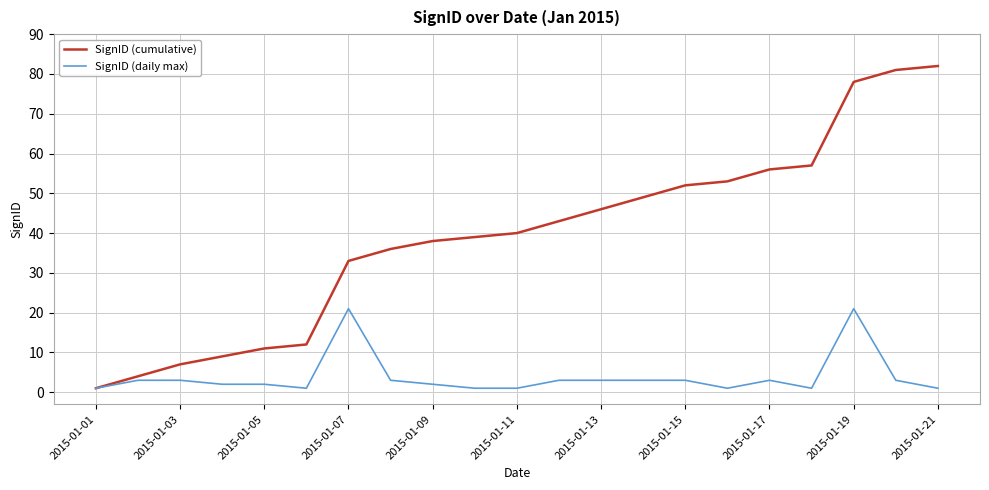

What is the greatest value displayed?

82